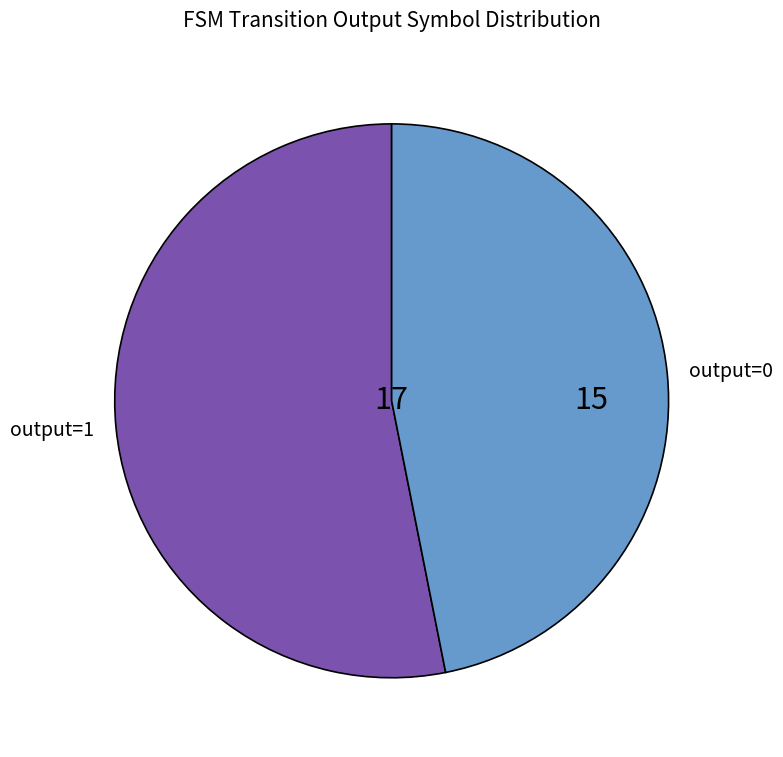

Which has a higher value, output=0 or output=1?

output=1